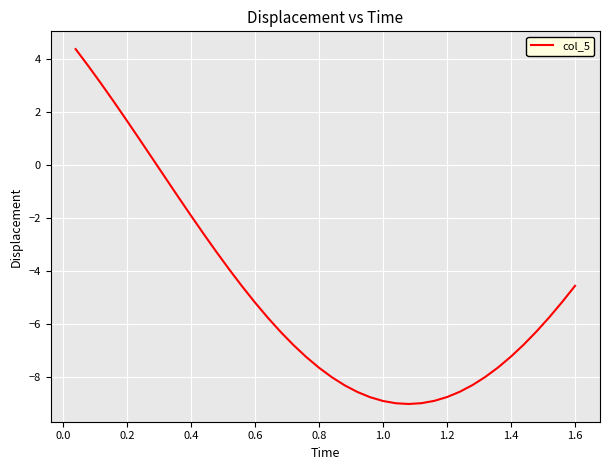

What is the smallest value displayed?

-9.0